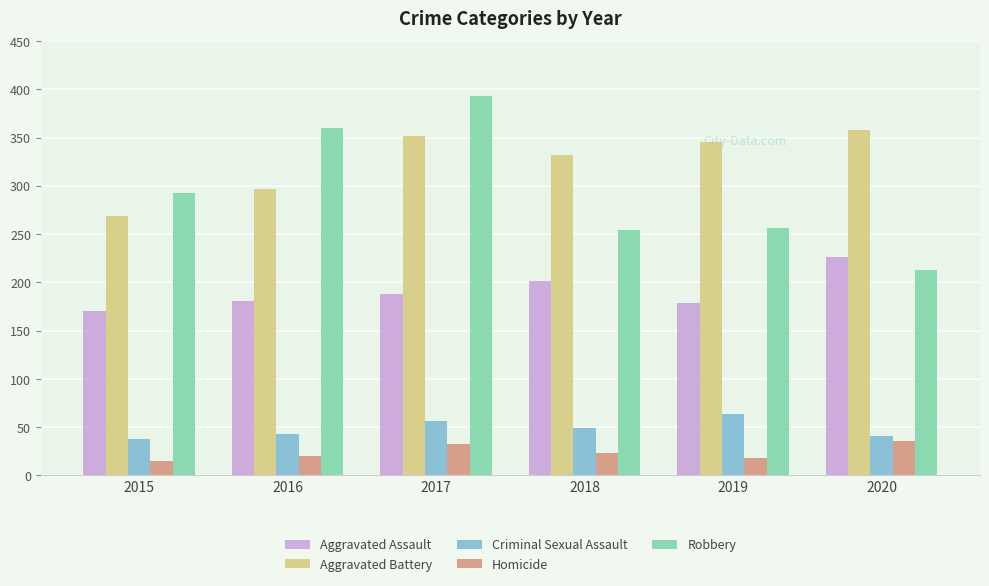

How many data points does each series have?

6